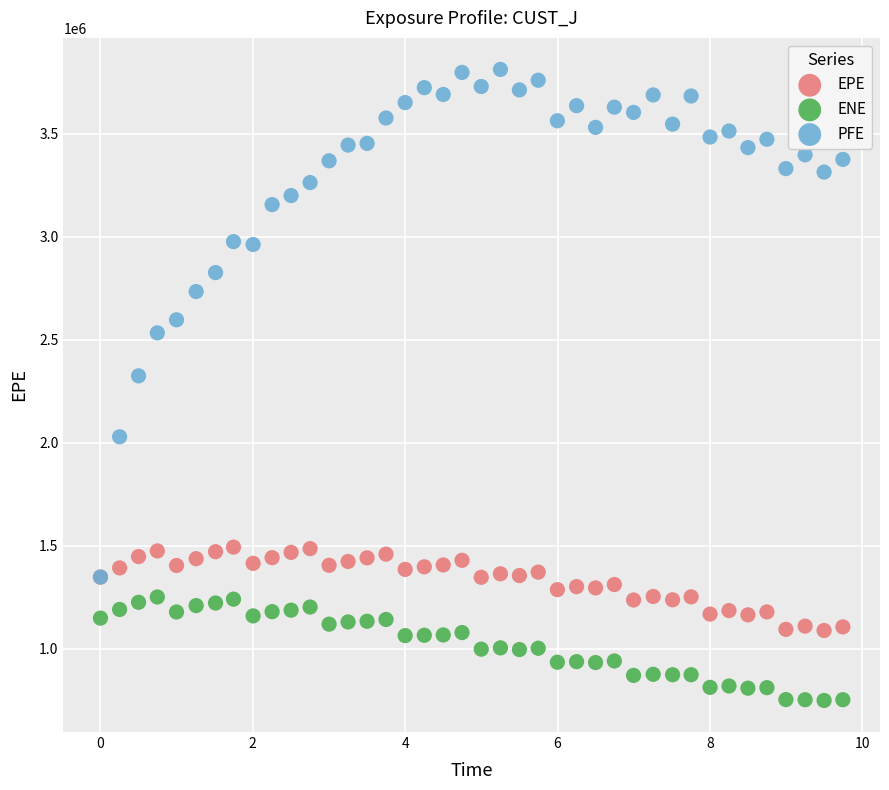

Across all series, what Y value is closest to 2279762?

2324000.0